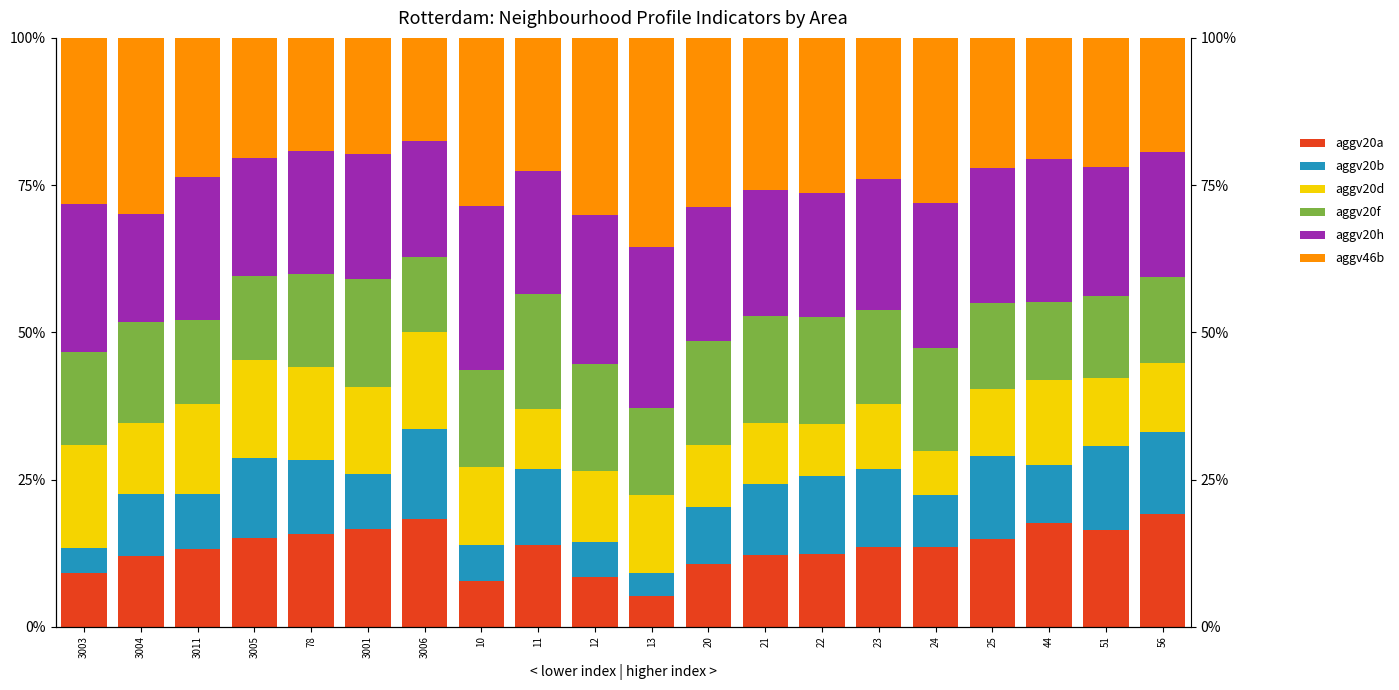

How many bars are there in total?

120